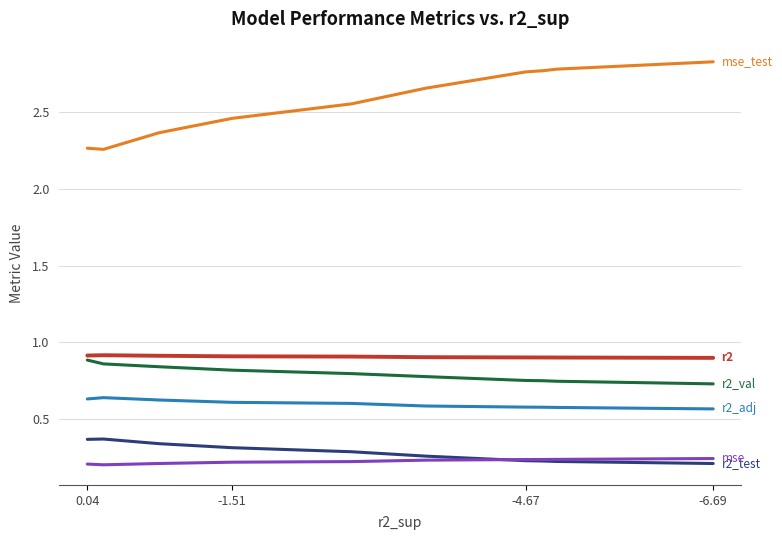

How many interior local peaks does the r2_test series have?

1